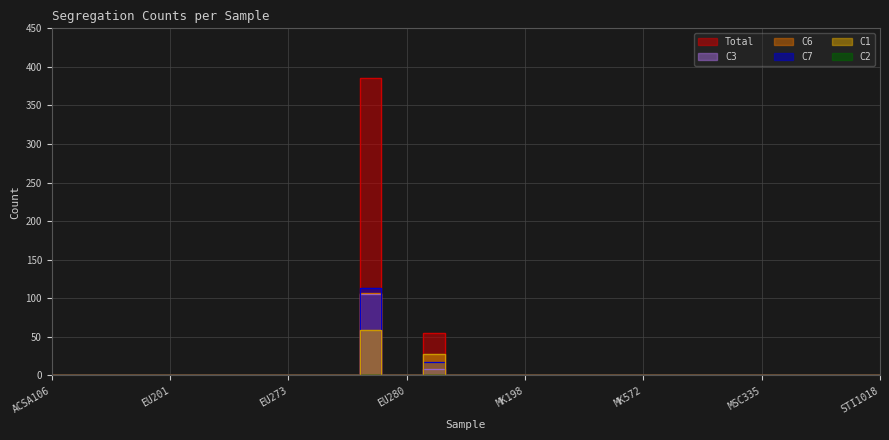

True or false: C3 and C7 cross at least once.

False